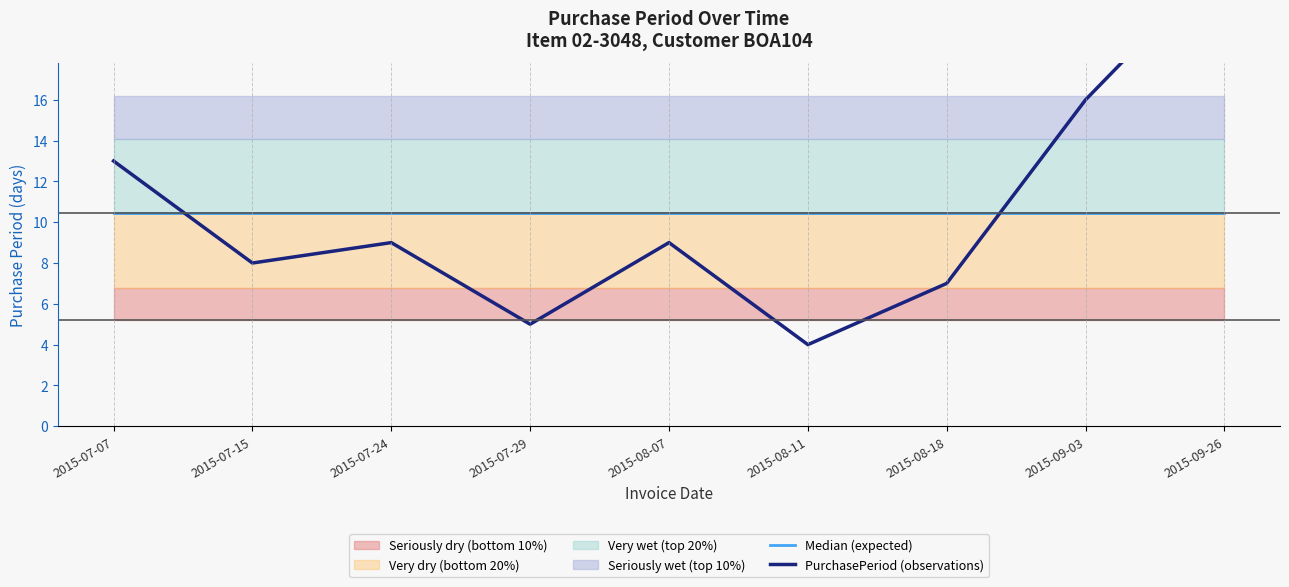

What is the spread (max minus min) of values at 2015-08-11?

6.4